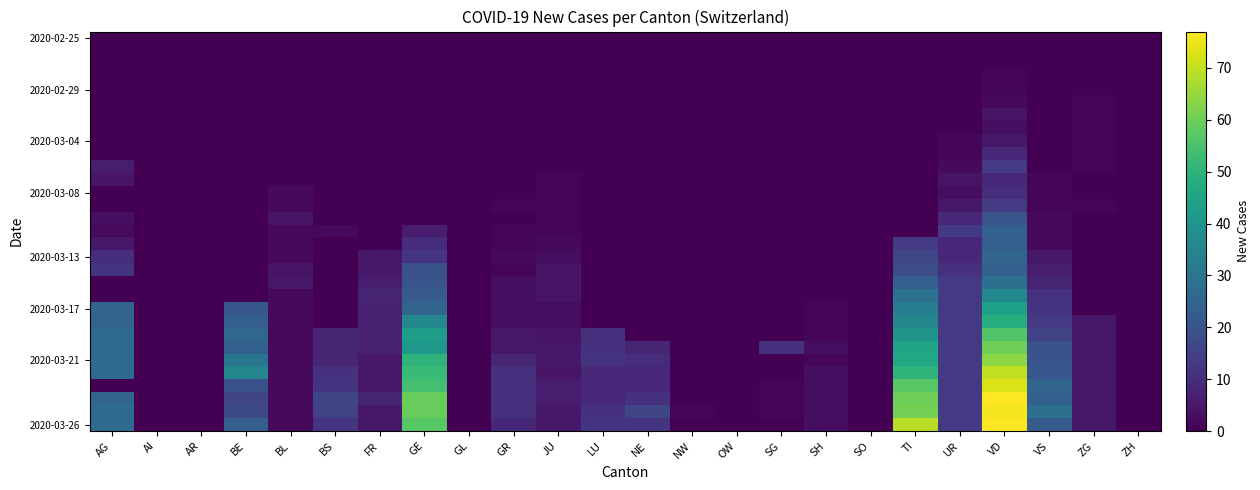

Count the number of data series in this chart.

31